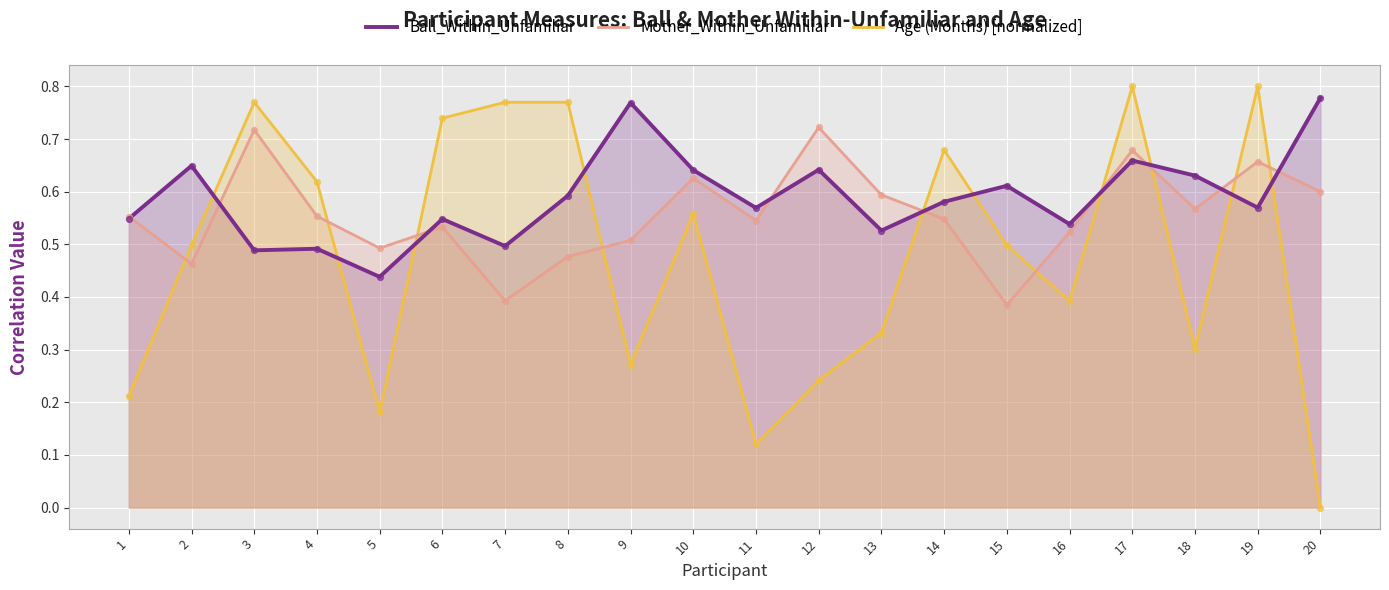

Which series contains the lowest Y value?

Age (Months) [normalized]